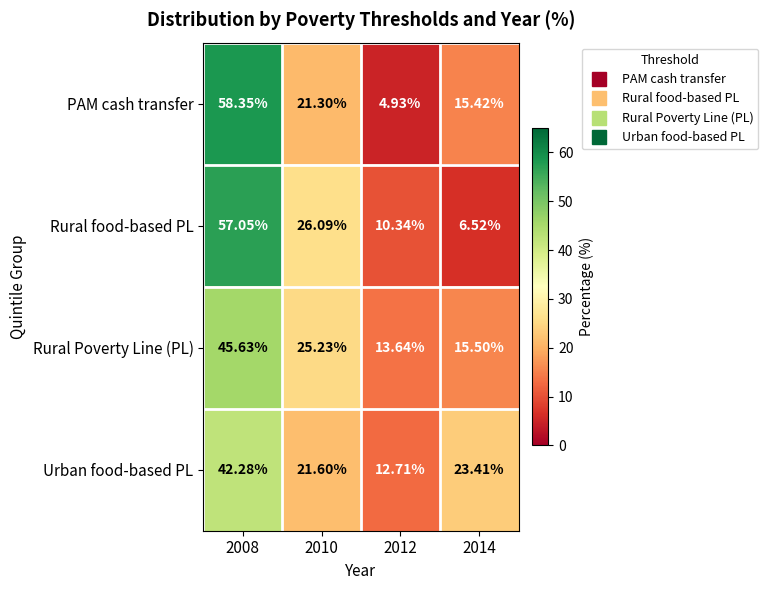

At which category is the sum across all series the highest?

2008